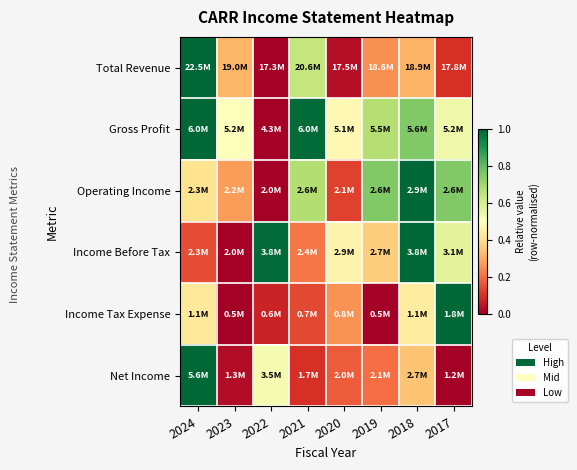

Between 2024 and 2023, which series saw the biggest shift?

Net Income